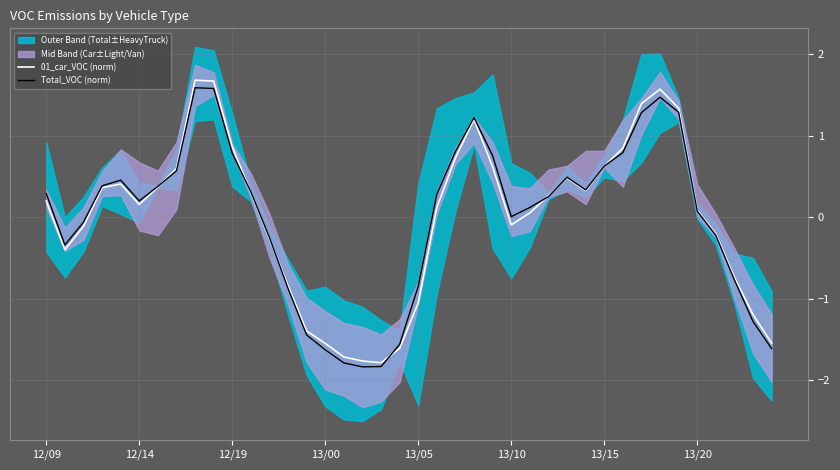

Rank the series by their maximum value, from highest to lowest.

01_car_VOC (norm), Total_VOC (norm)